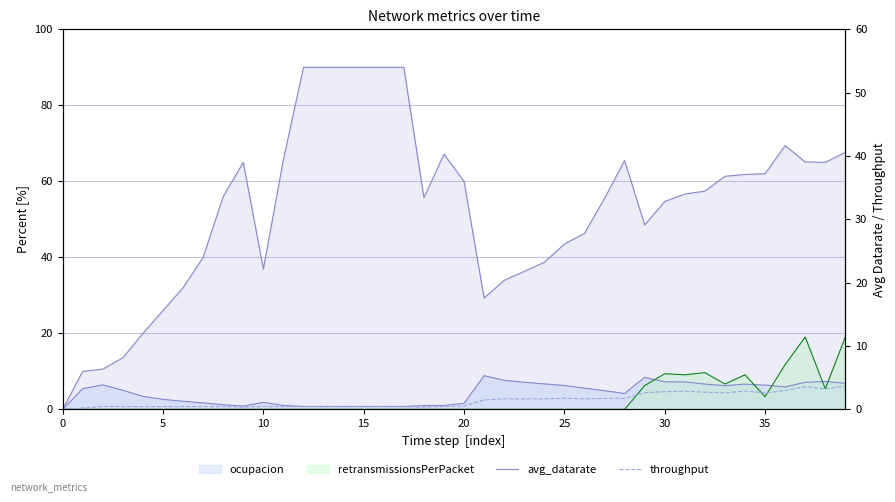

True or false: avg_datarate and throughput cross at least once.

False